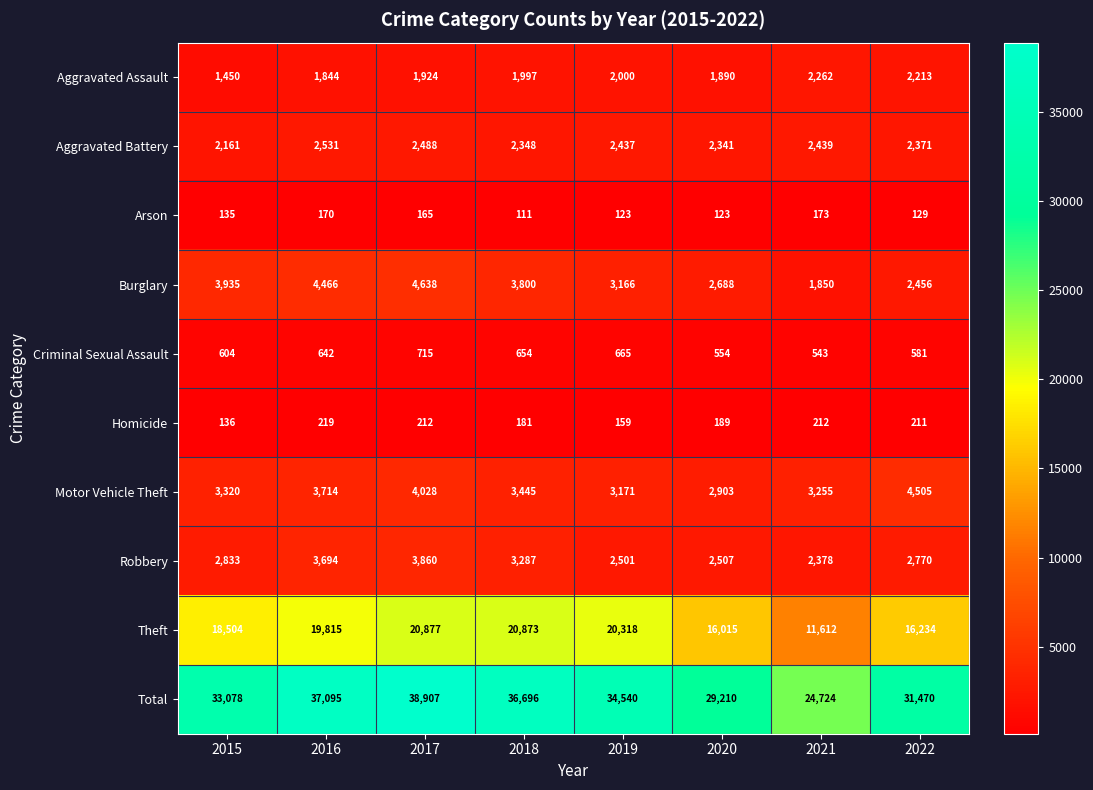

Read the Aggravated Assault value at 2016.

1844